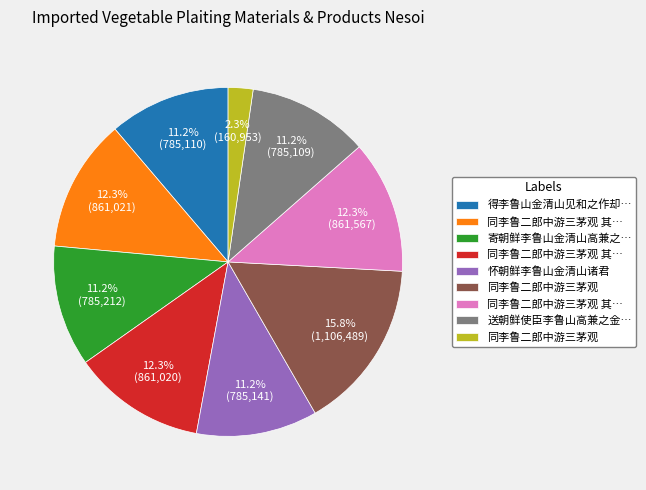

Does any single category account for the majority?

No